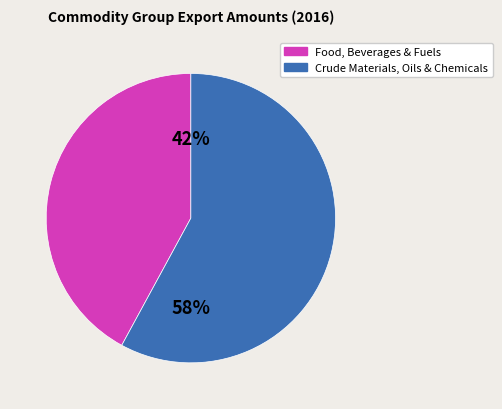

Is there any slice that represents more than half of the pie?

Yes